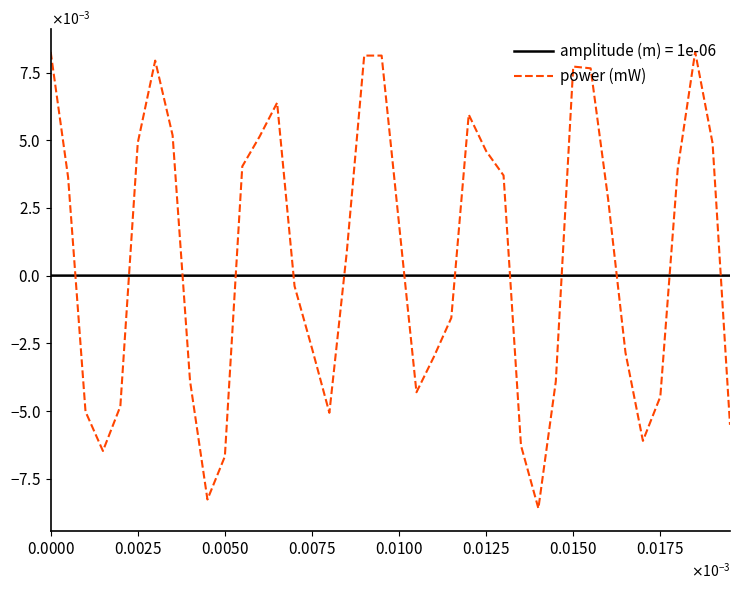

What are all the series names shown in the legend?

amplitude (m) = 1e-06, power (mW)